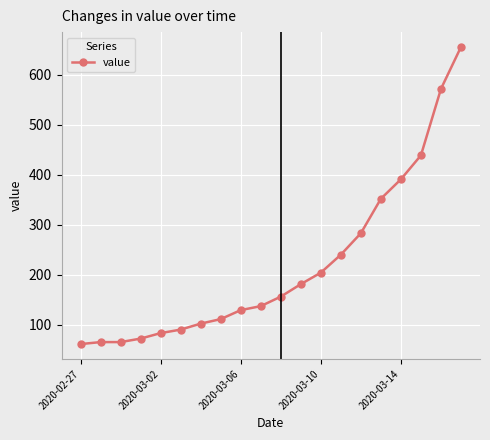

Reading left to right, what are all the values shown in this chart?

61	65	65	72	83	90	102	111	129	137	156	181	204	240	283	352	391	439	572	656